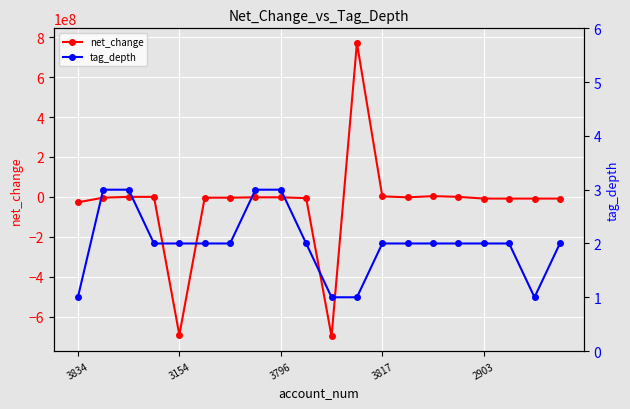

True or false: tag_depth and net_change cross at least once.

True